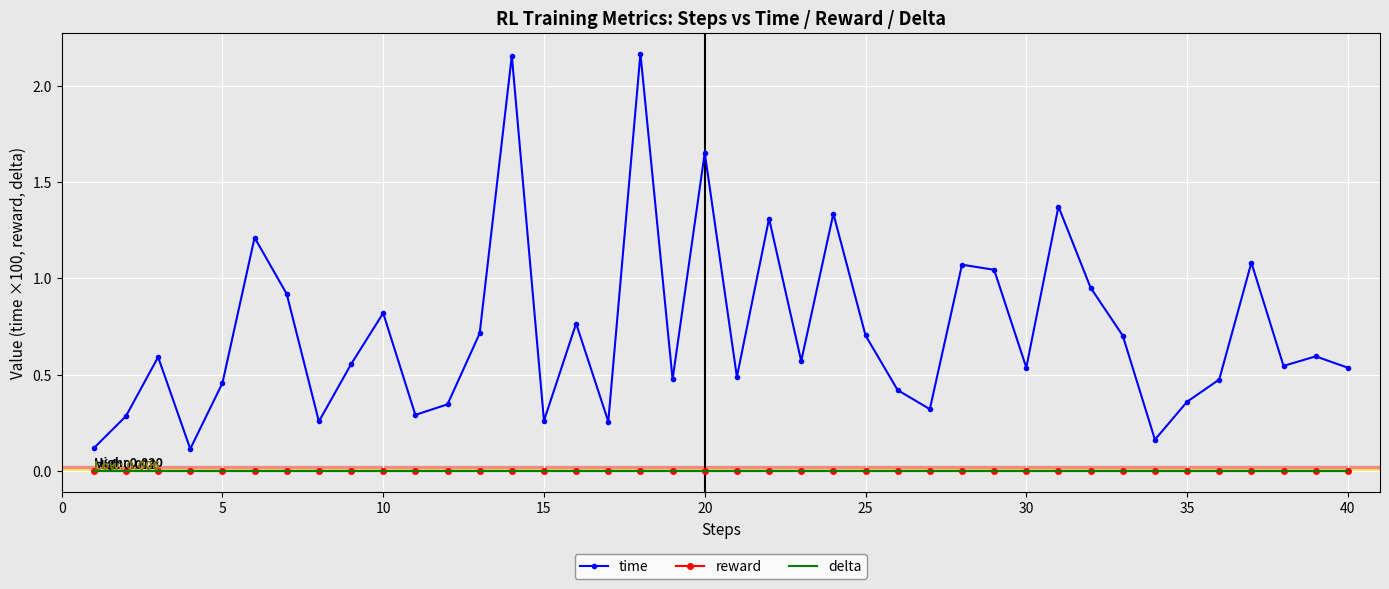

Rank the series by their maximum value, from highest to lowest.

time, reward, delta